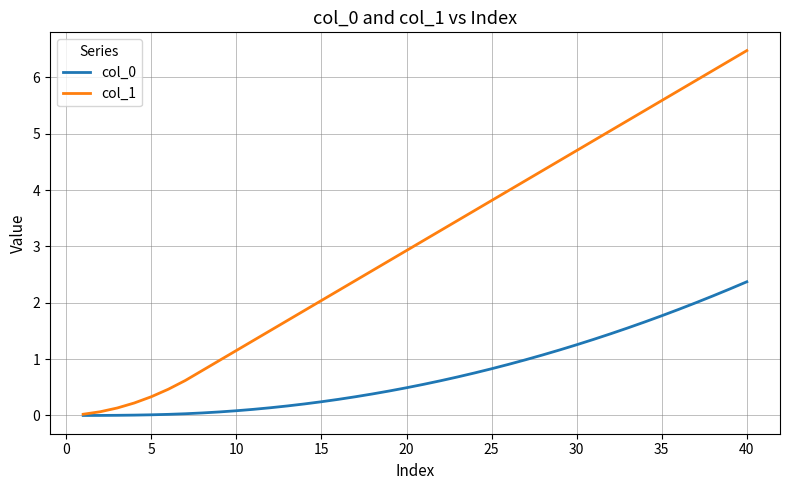

What is the greatest value displayed?

6.5